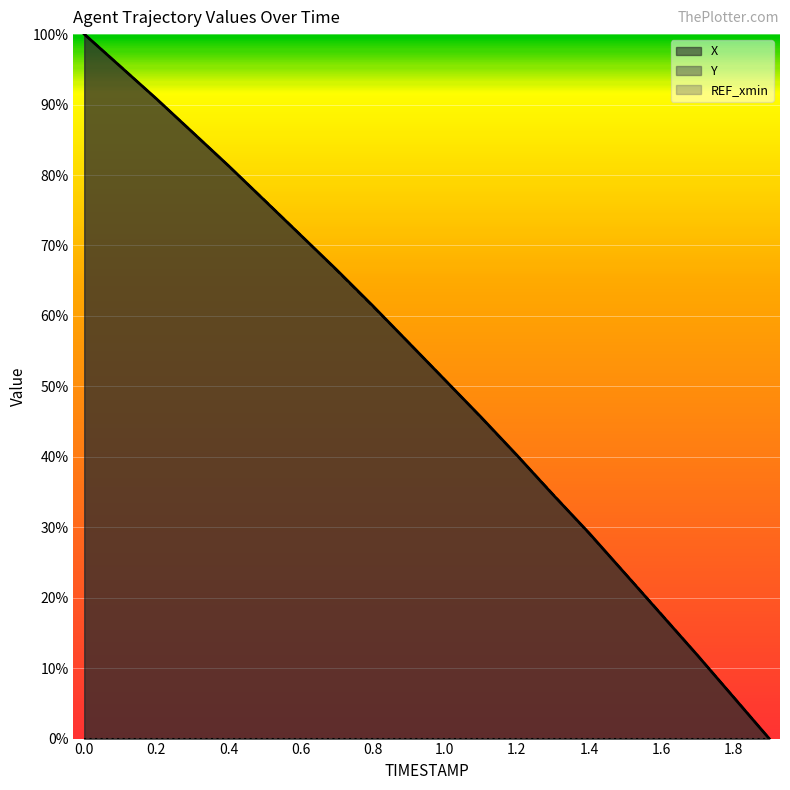

What is the sum of all Y values?

10.5